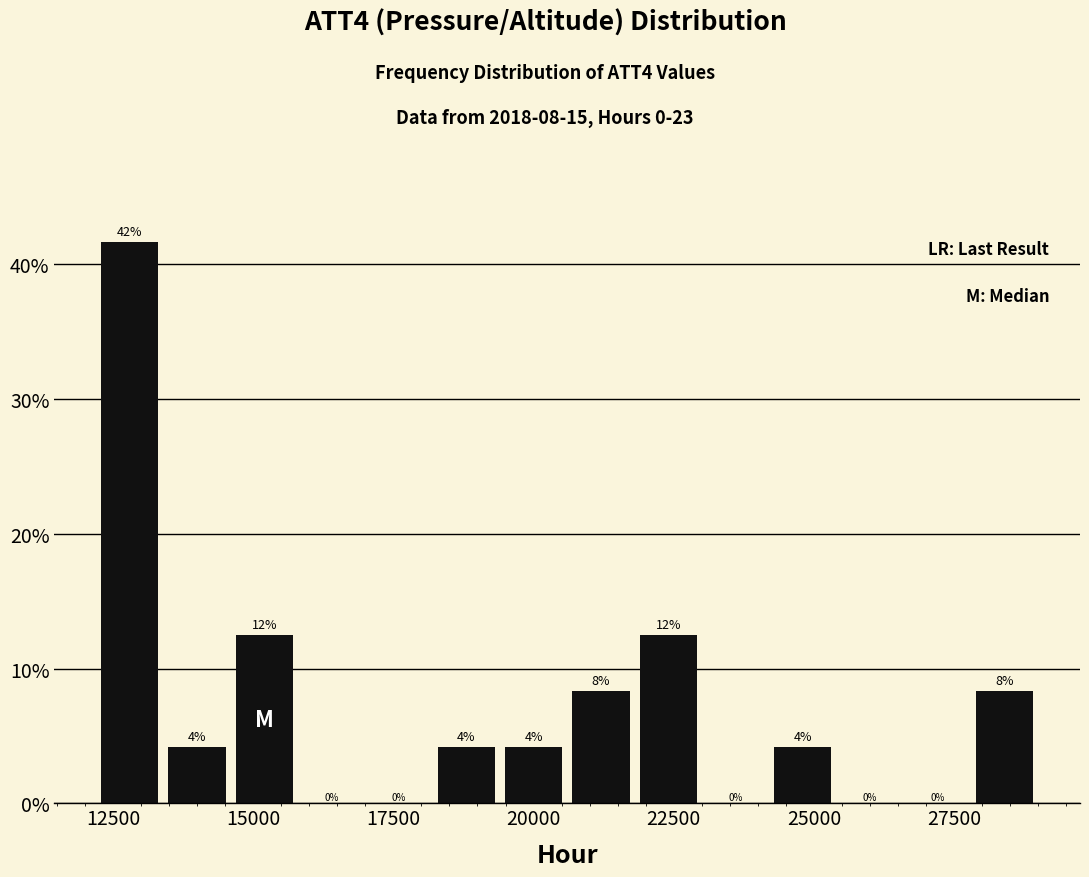

Around what value on the x-axis is the tallest bar? Give the approximate position of its centre, as read against the axis.

13000